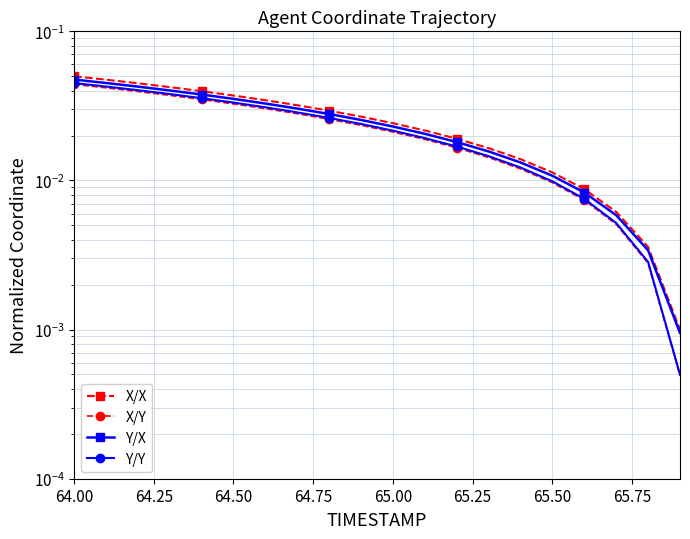

The Y-alt (norm) series shows 0.0 at 64.50. True or false?

False